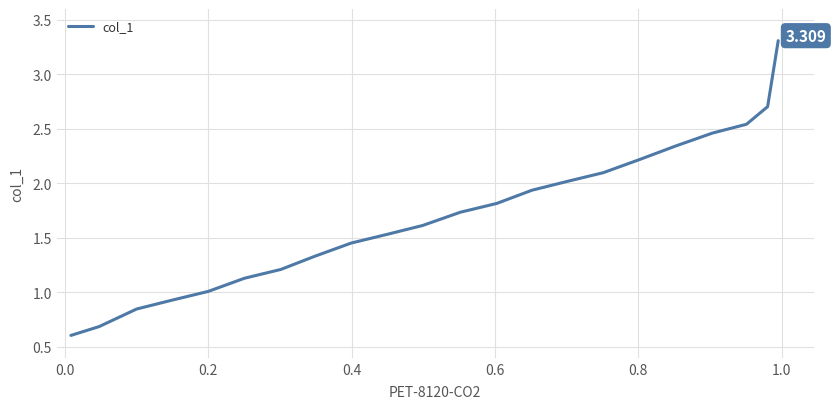

What is the maximum value shown in the chart?

3.3